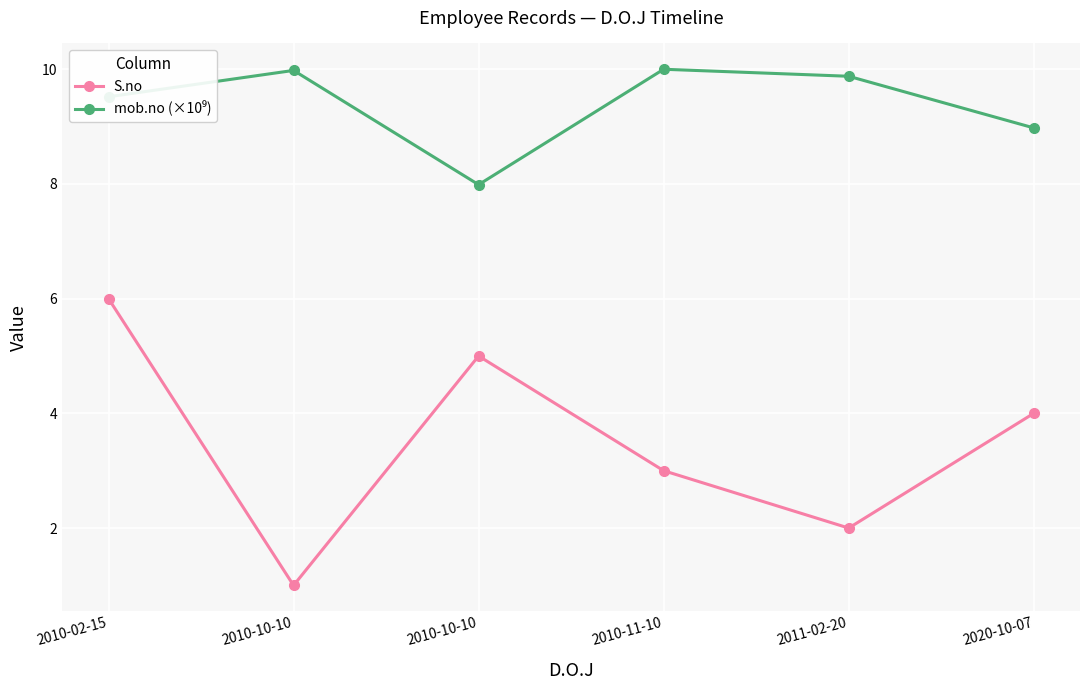

What is the value of the mob.no (×10⁹) point at the 1st from the left?

9.5